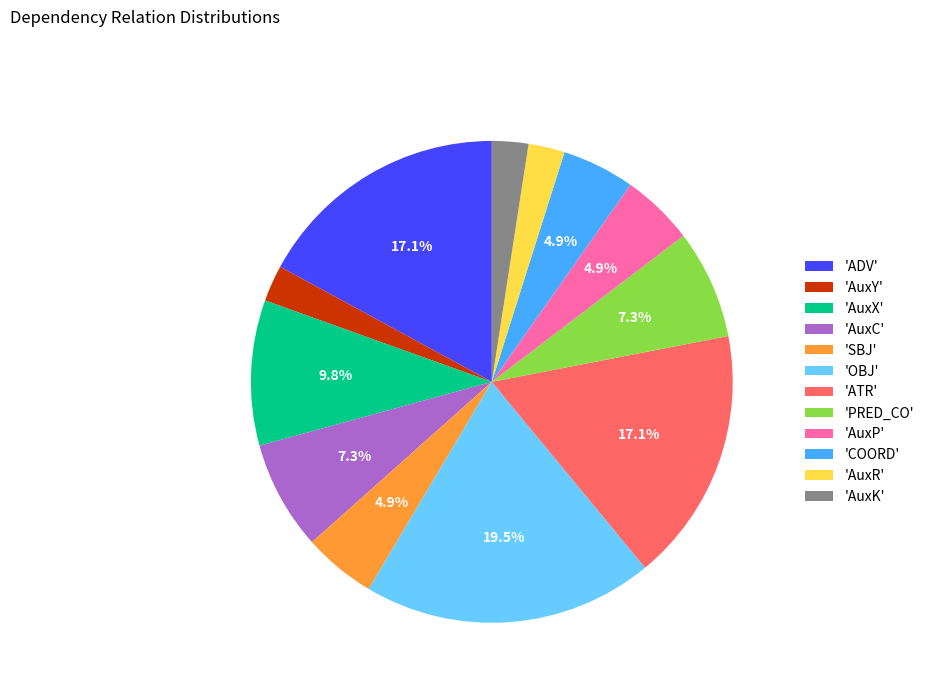

Which category has the biggest portion of the pie?

'OBJ'